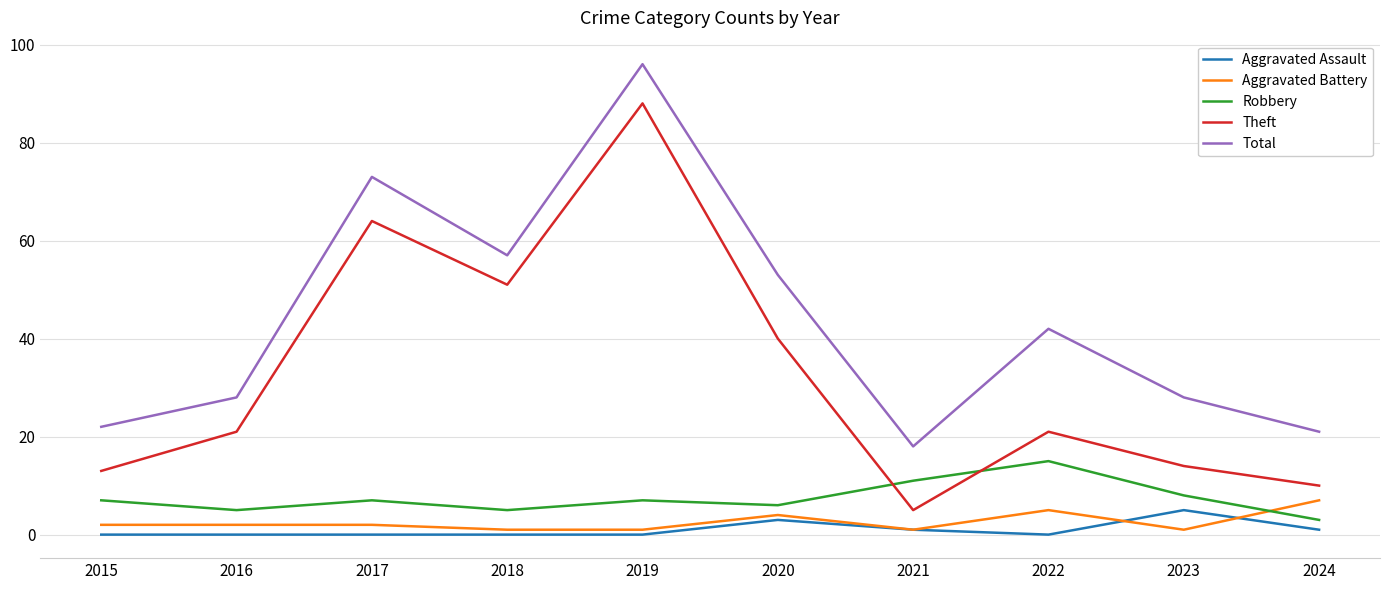

How many interior local peaks does the Theft series have?

3